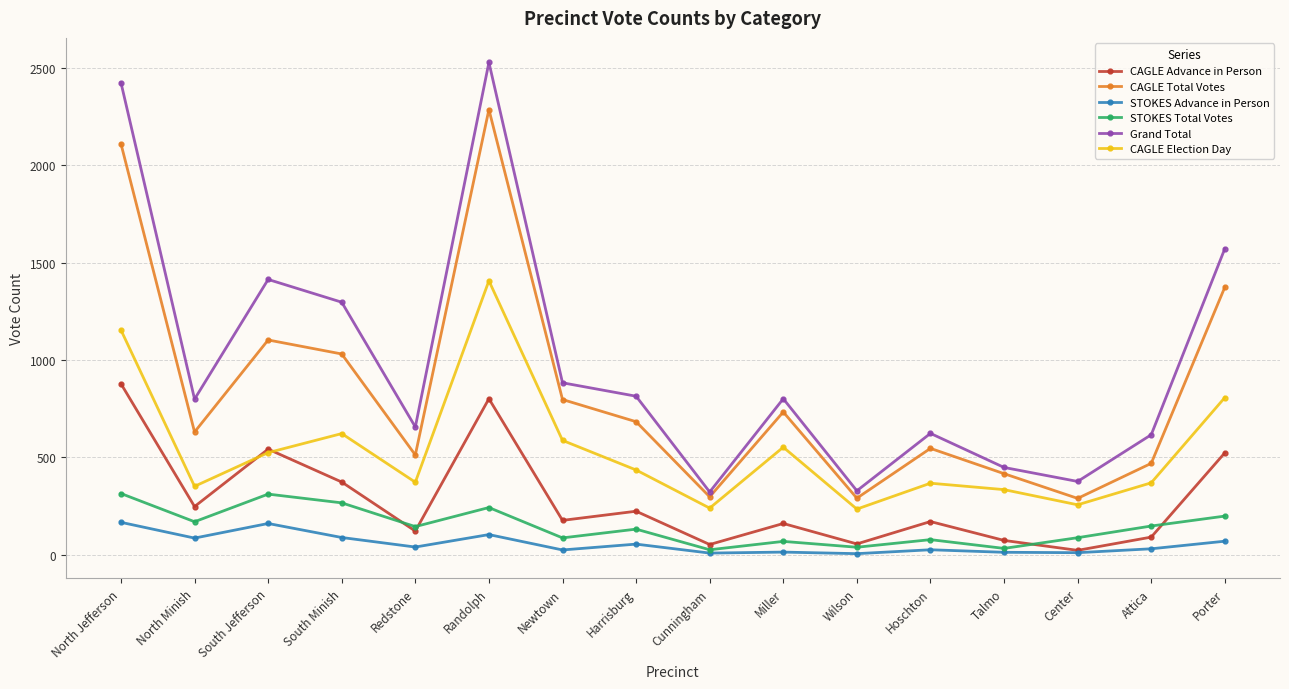

True or false: CAGLE Election Day has more than 2 interior local peaks.

True